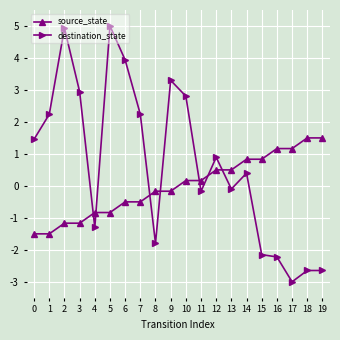

Where is the first local minimum for destination_state?

4